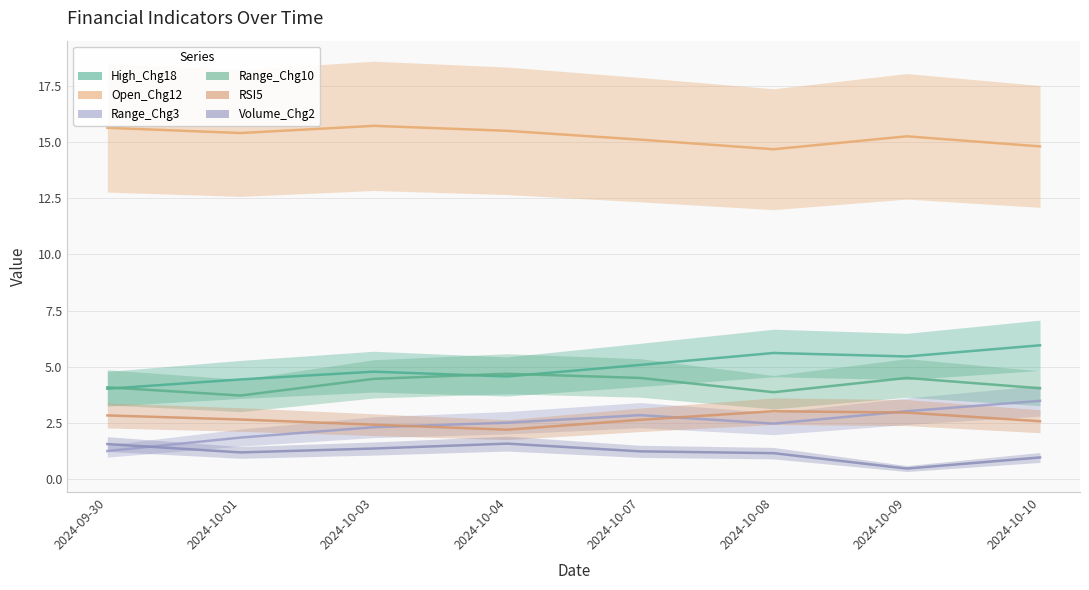

The Range_Chg10 series shows 2.0 at 2024-10-01. True or false?

False